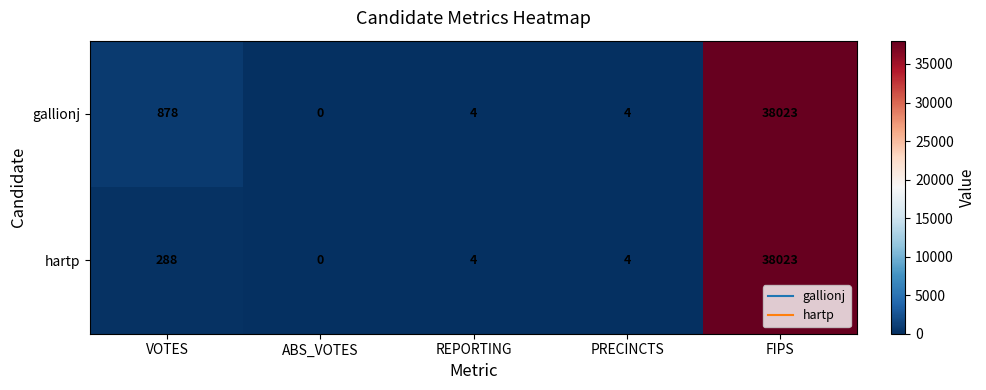

The hartp series shows 165 at VOTES. True or false?

False